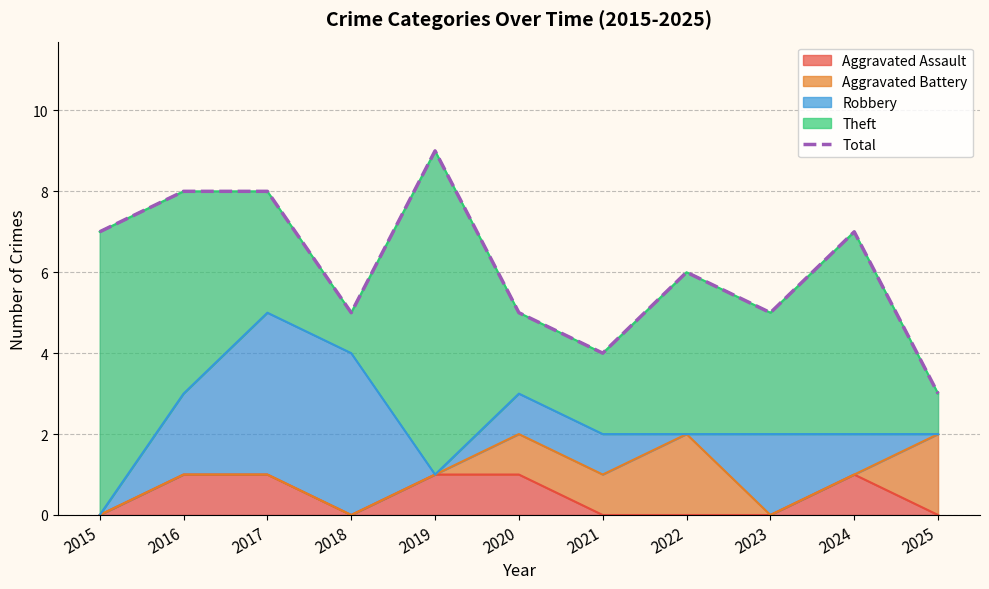

How many values are below 6?

5